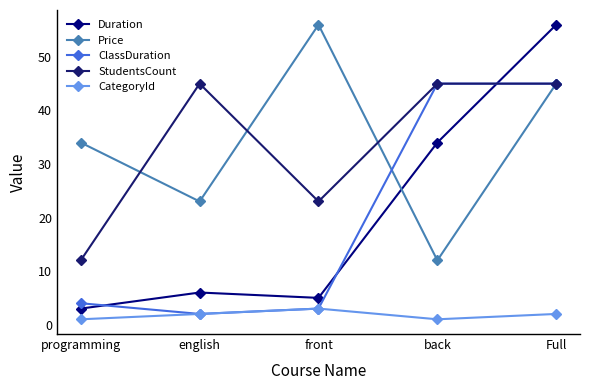

How many data points in Price are less than 34?

2